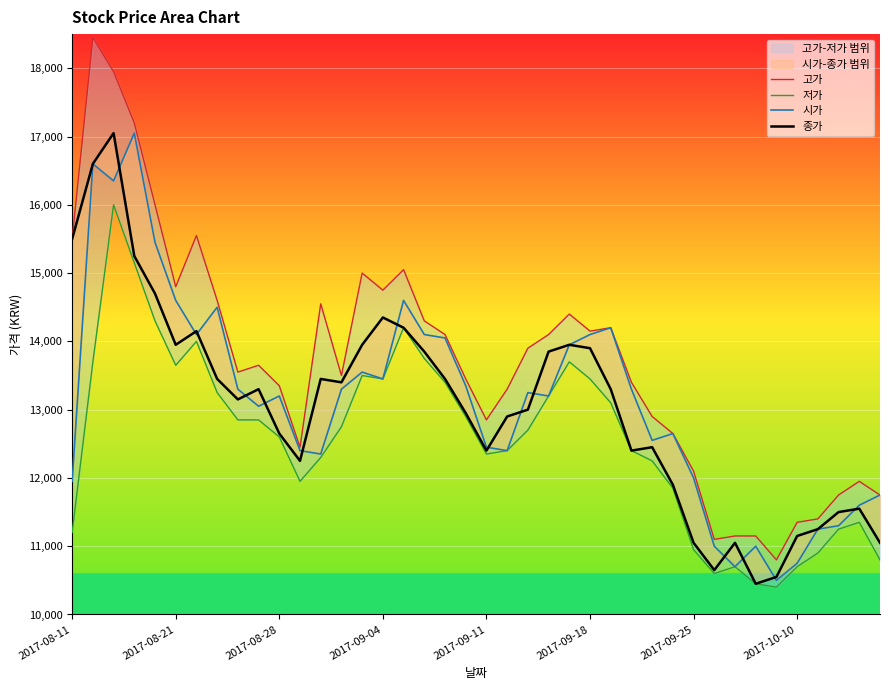

Where does the 종가 series first go above 13300?

2017-08-11